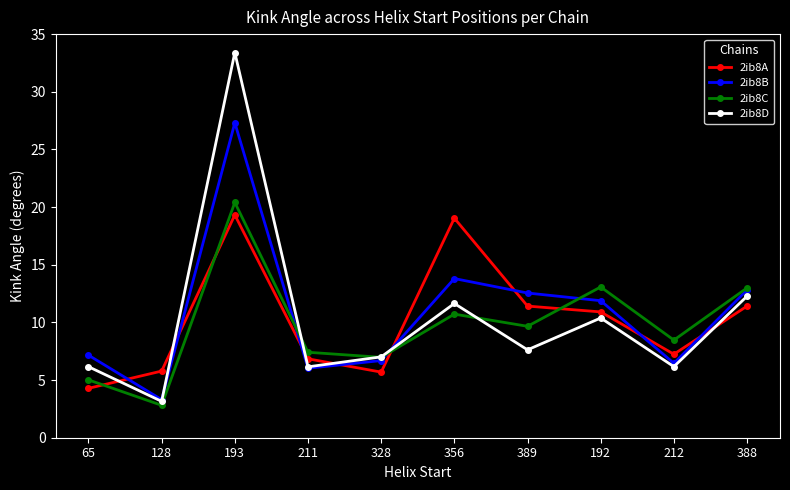

Is it true that 2ib8C equals 4.1 at 211?

False